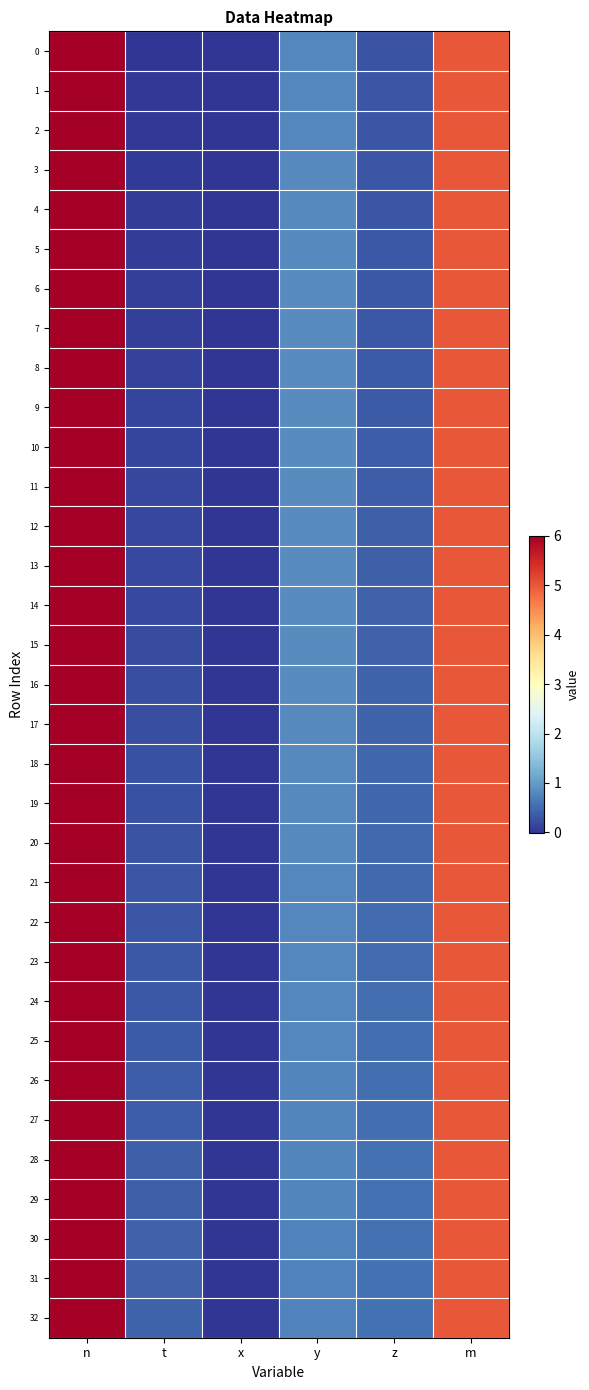

At how many categories does at least one series exceed 0?

6